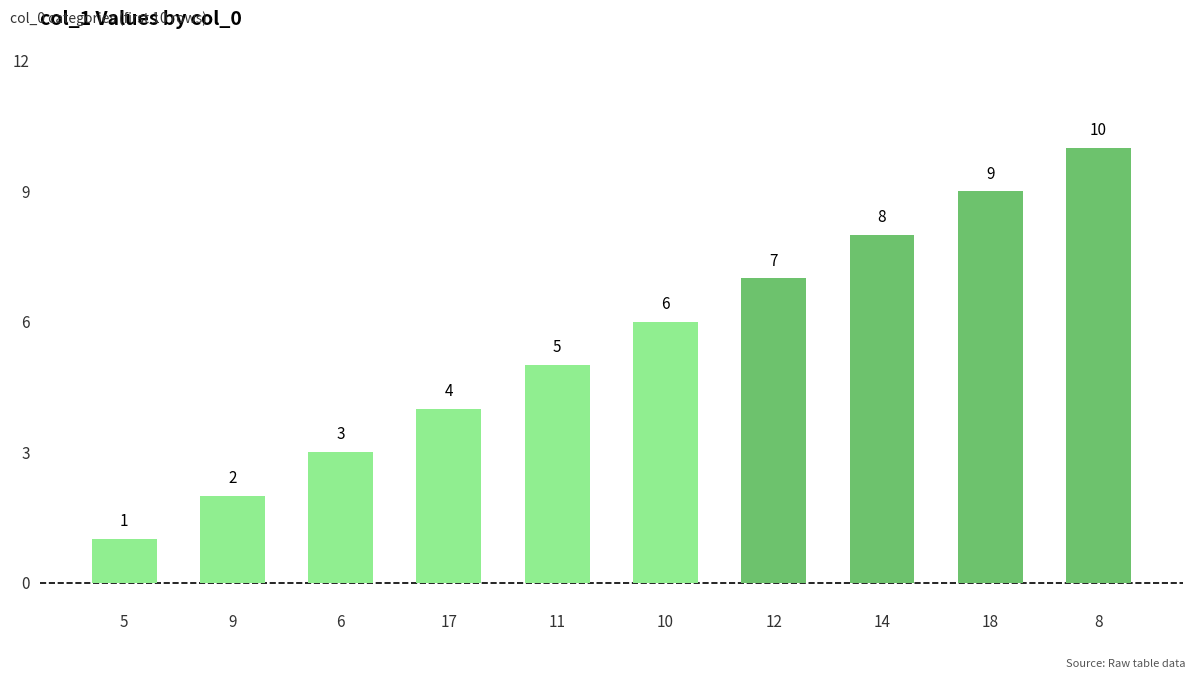

Reading left to right, extract all data points from this chart.

1	2	3	4	5	6	7	8	9	10